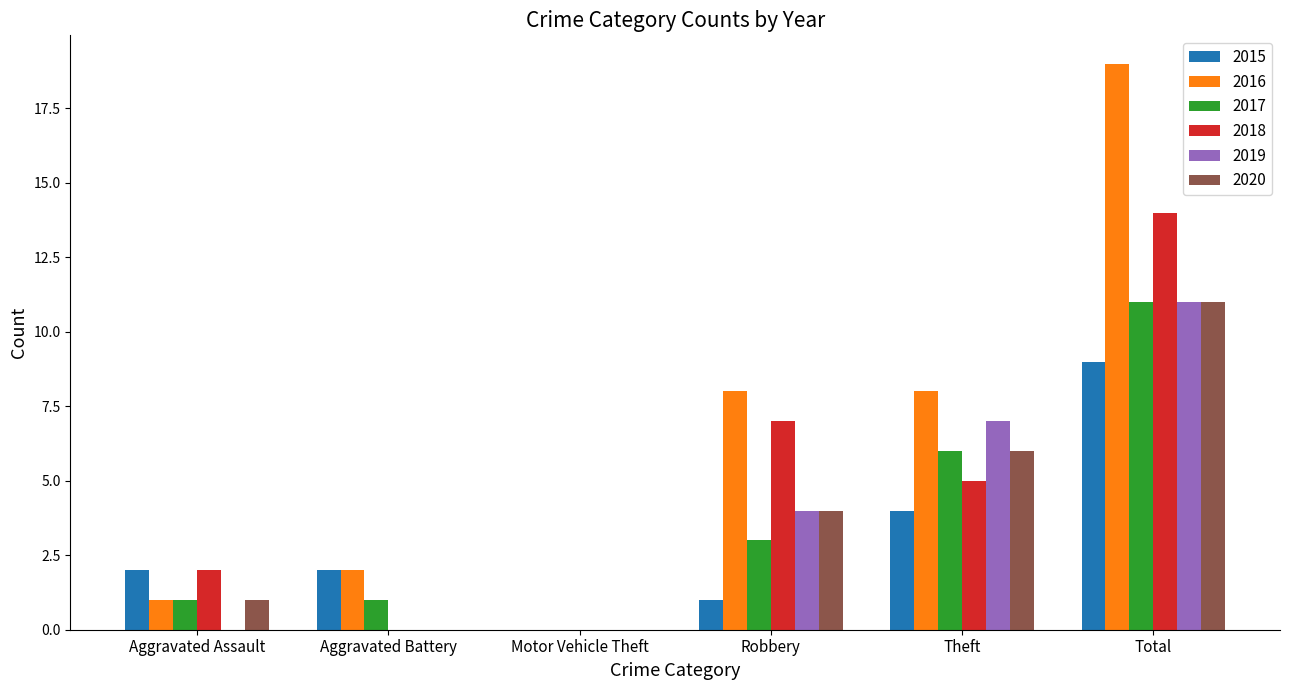

What is the sum of the 2019 values at Aggravated Assault and Theft?

7